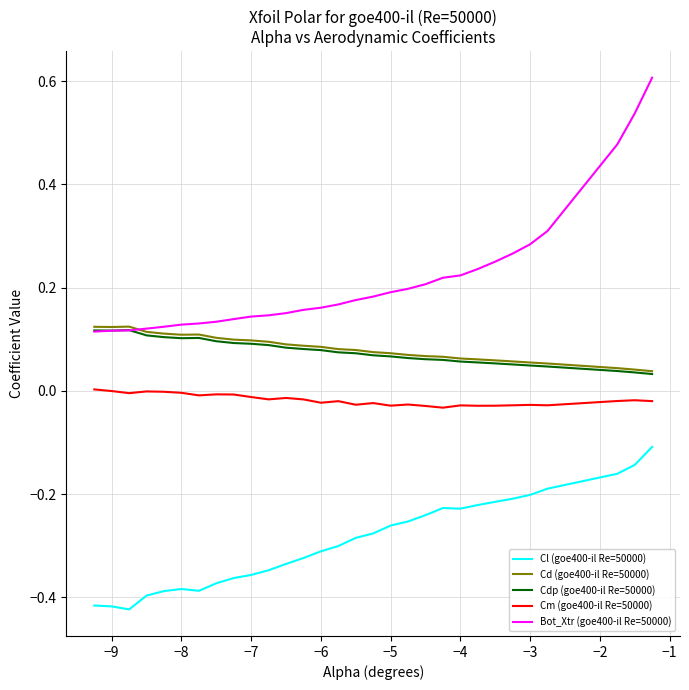

True or false: Cdp (goe400-il Re=50000) and Cl (goe400-il Re=50000) cross at least once.

False